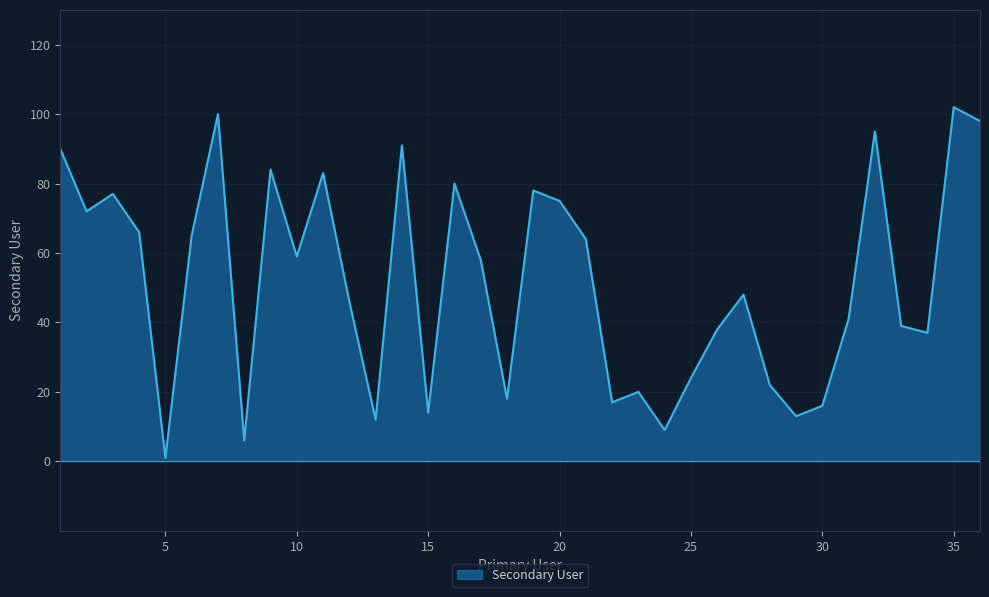

Does the chart display data point markers on the line(s)?

No